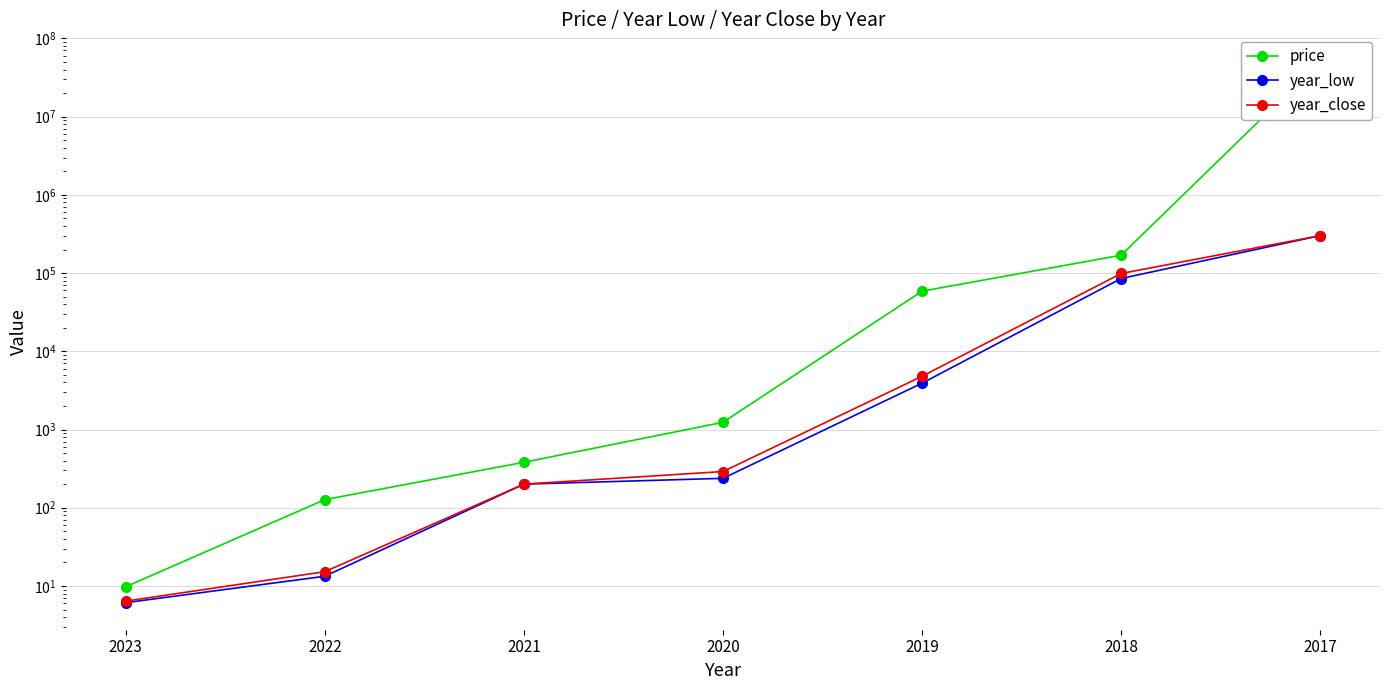

Rank the series at 2017 from highest to lowest value.

price, year_low, year_close